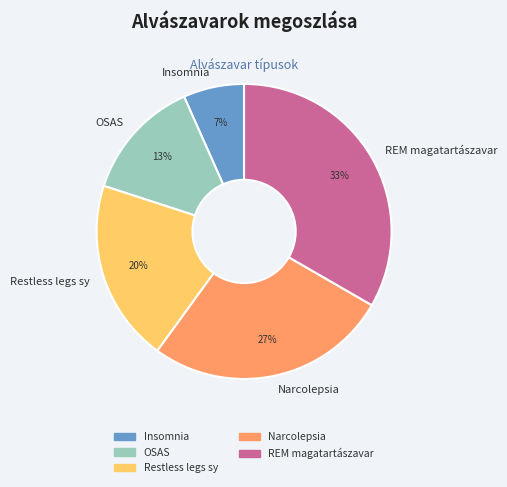

To the nearest percent, what portion does Narcolepsia represent?

27%